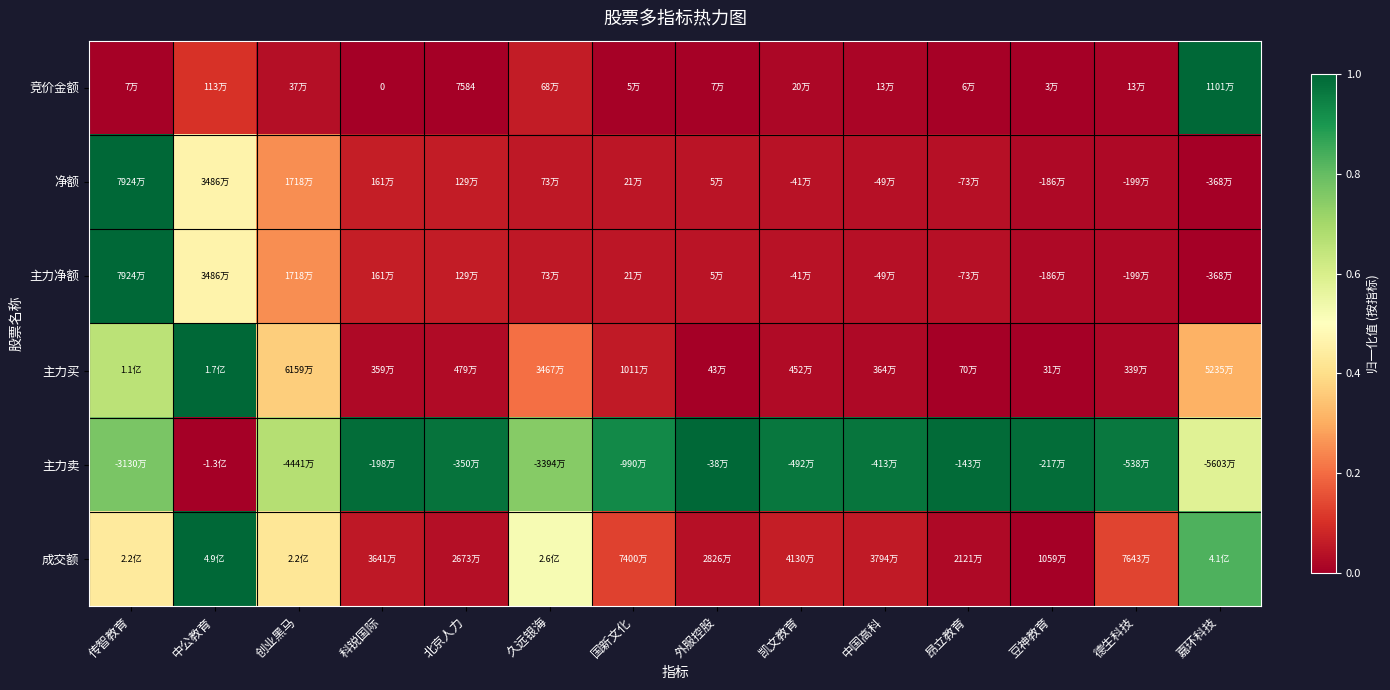

Which category has the lowest value across all series?

科锐国际